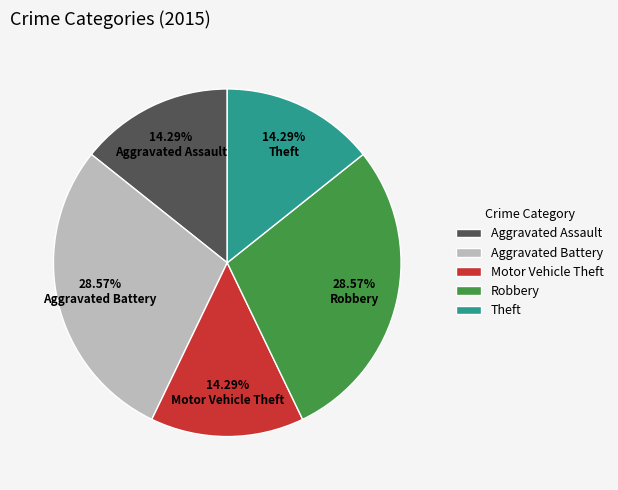

True or false: Aggravated Assault accounts for 3% of the total.

False